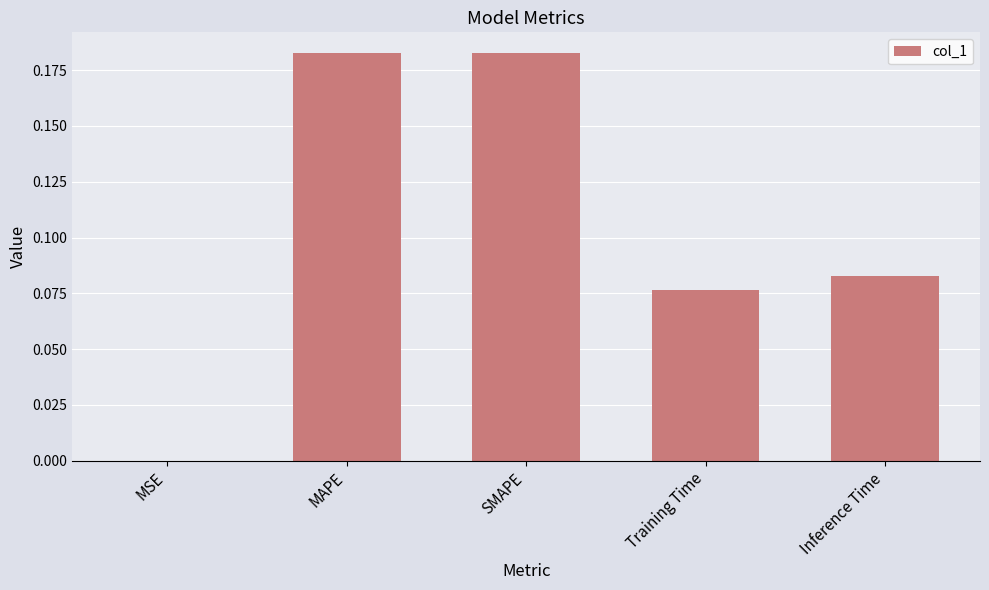

True or false: the data shows 0.0 at MSE.

True